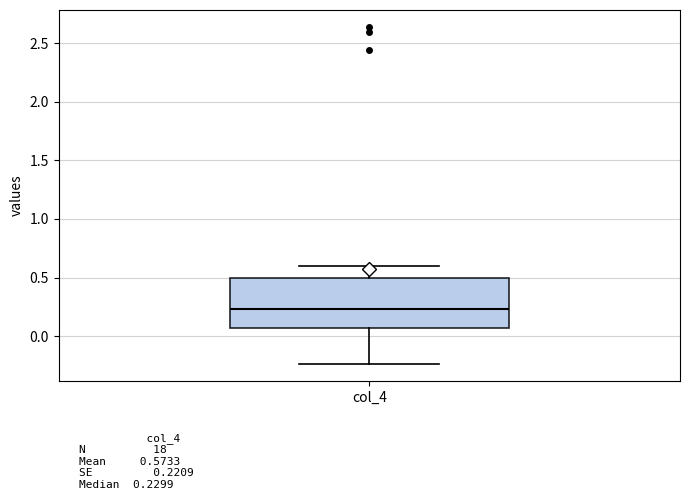

Where does the median line of the box for col_4 sit on the y-axis? The values are not printed on the chart, so give them approximately, as read against the axis.

0.25